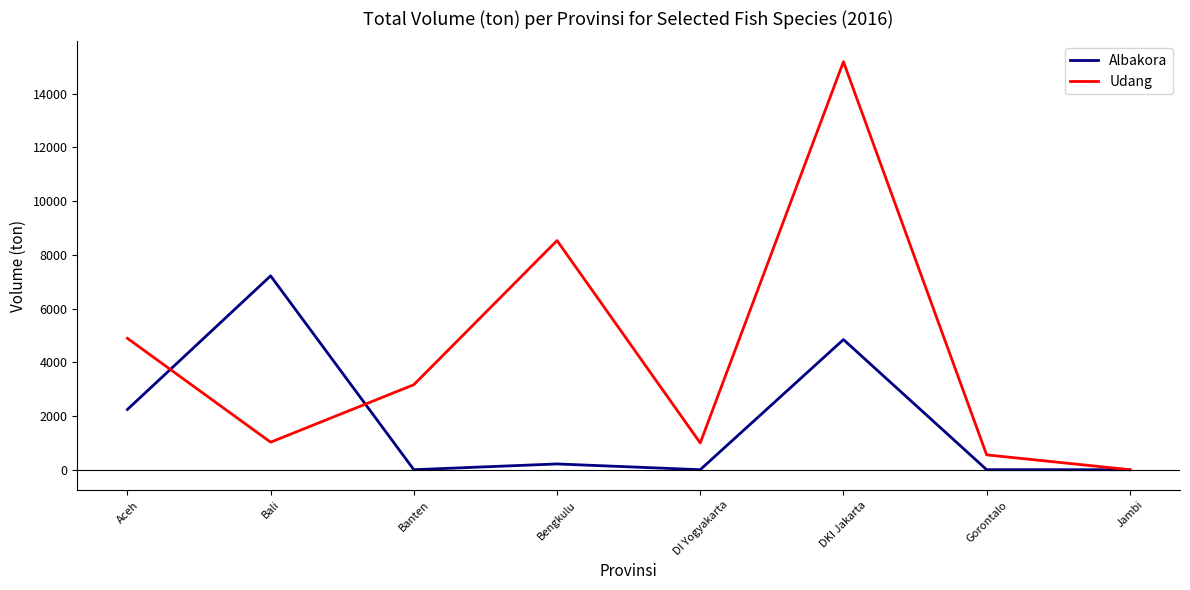

At Banten, list the series in order from smallest to largest.

Albakora, Udang